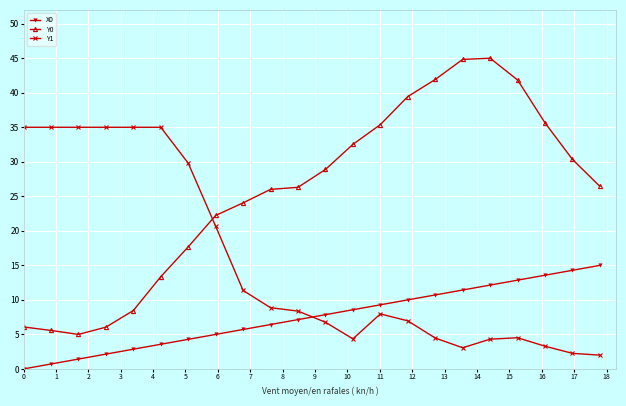

How many lines are shown in the chart?

3